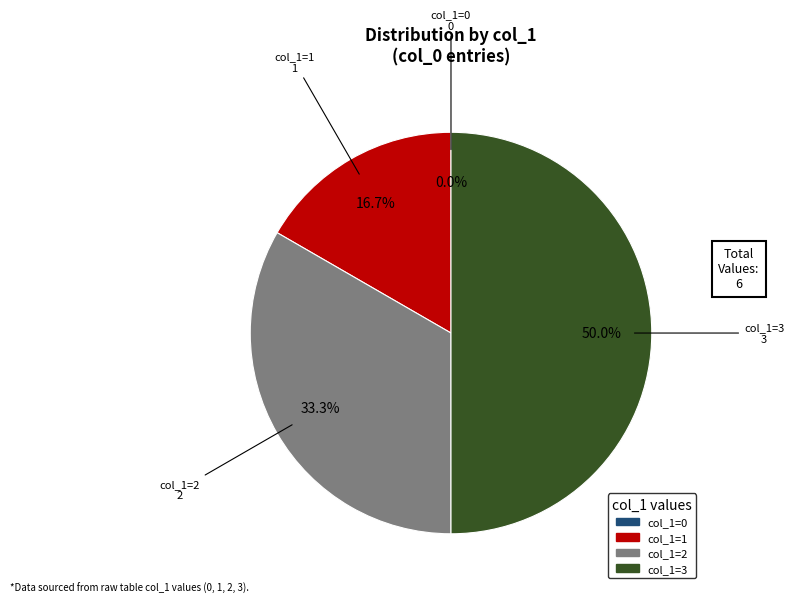

Is there a majority slice in this chart?

No